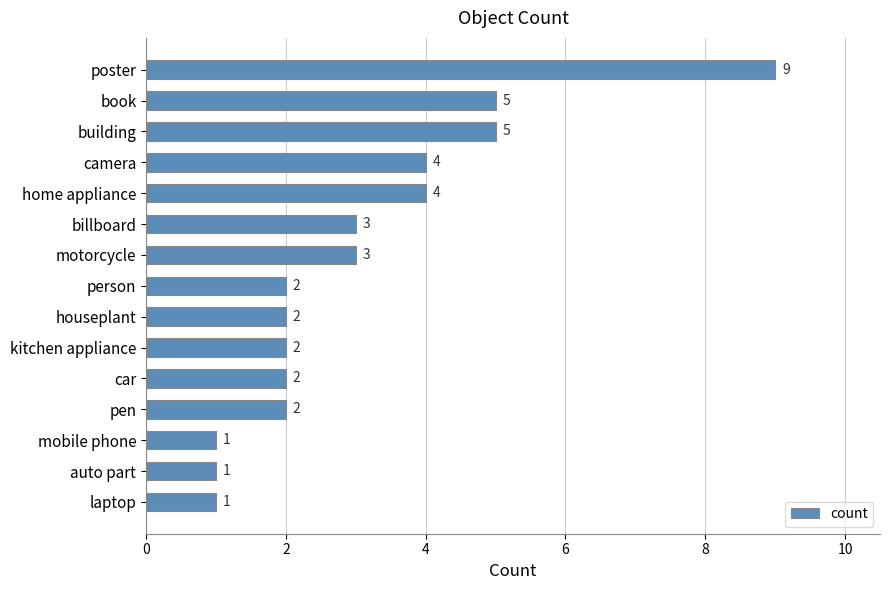

Between car and camera, which is larger?

camera